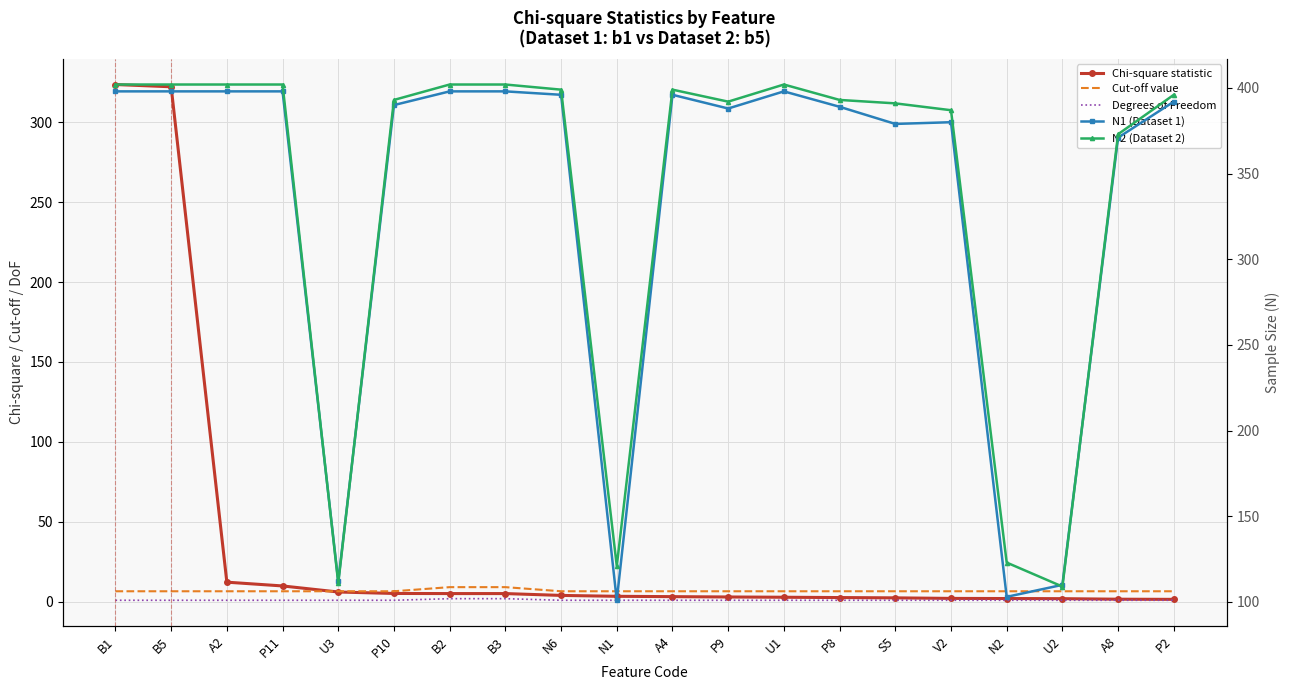

What is the difference between the maximum and minimum values in the Degrees of Freedom series?

1.0